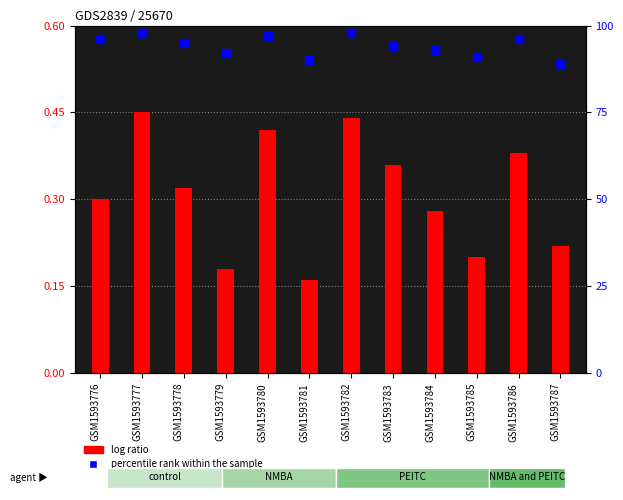

What are all the series names shown in the legend?

log ratio, percentile rank within the sample